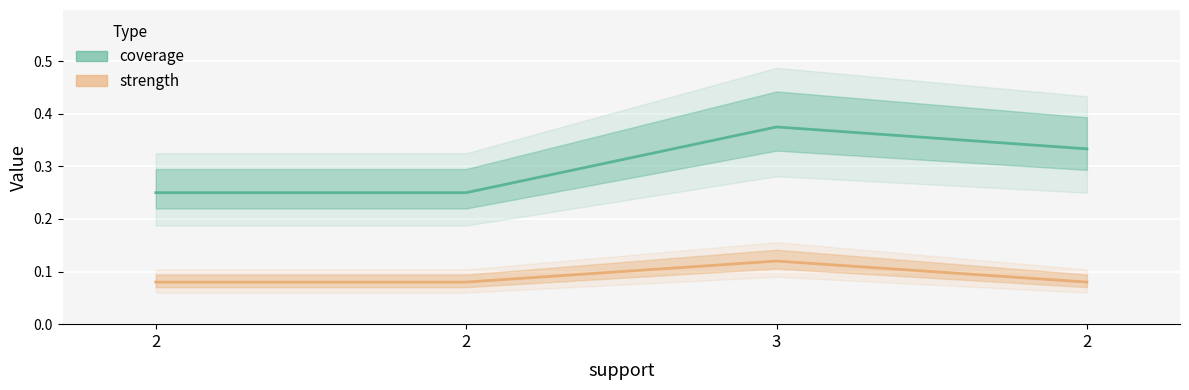

Rank the series at 3 from lowest to highest value.

strength, coverage